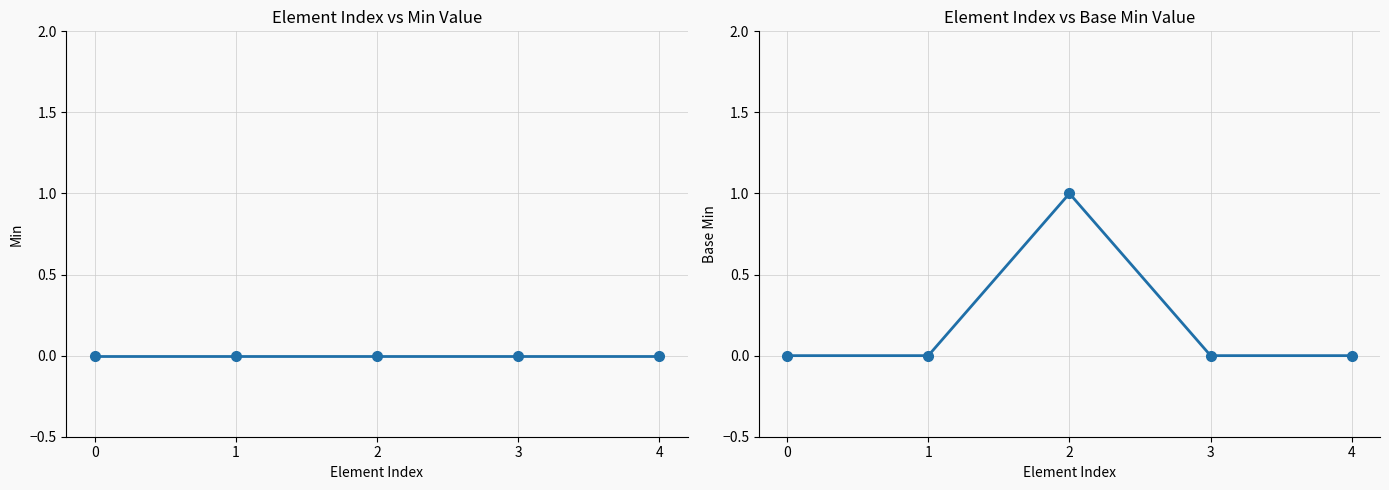

True or false: Base Min has a value of 0 at 4.

False